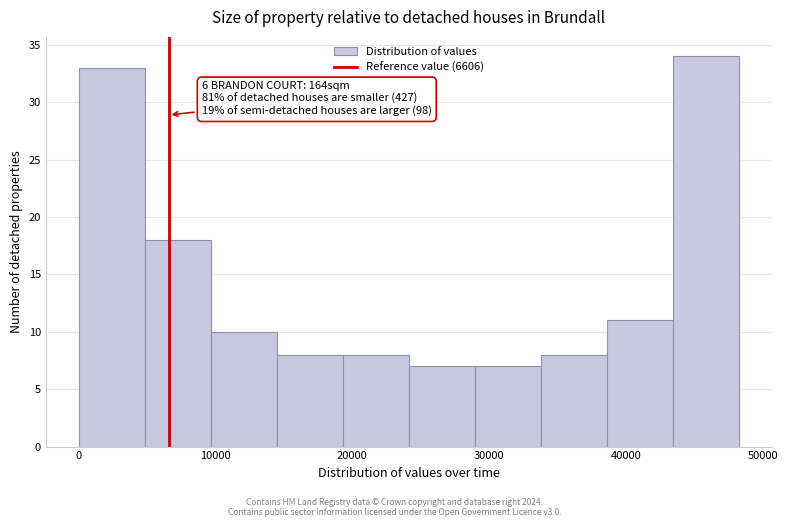

Over which range of the x-axis is the bar tallest?

43000 to 48000